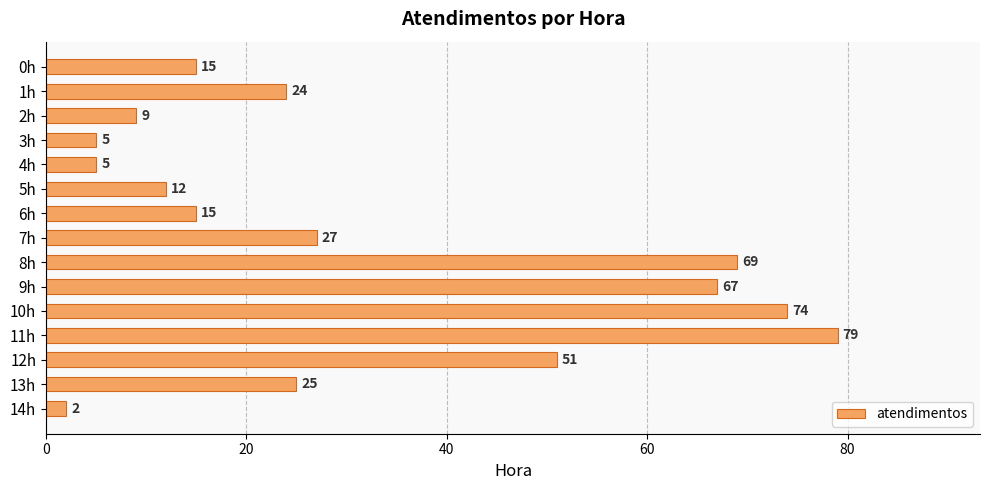

Does the chart contain stacked bars?

No